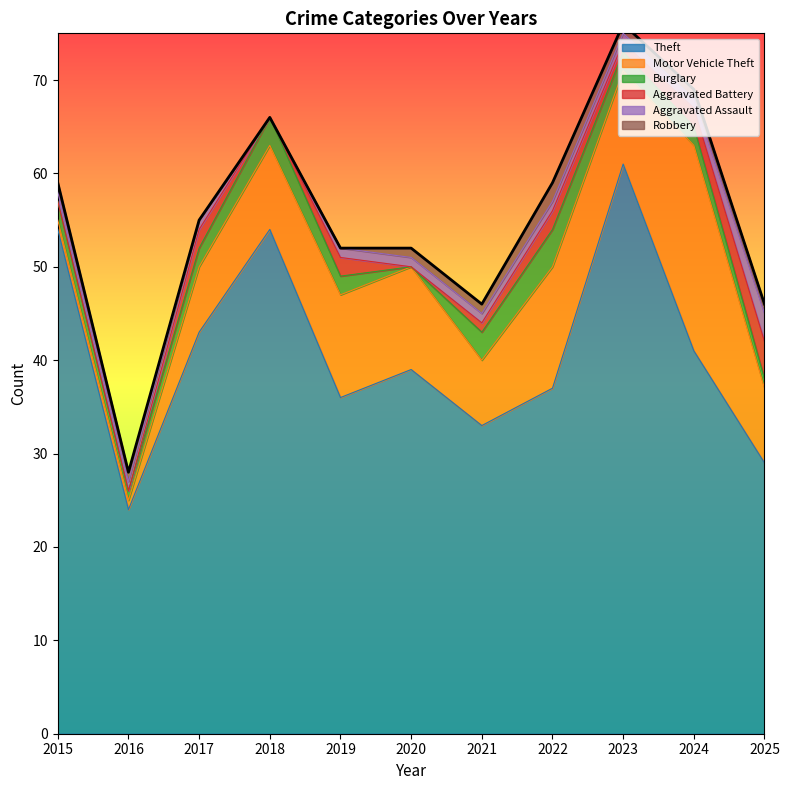

What is the value of the Burglary point at the 4th from the left?

3